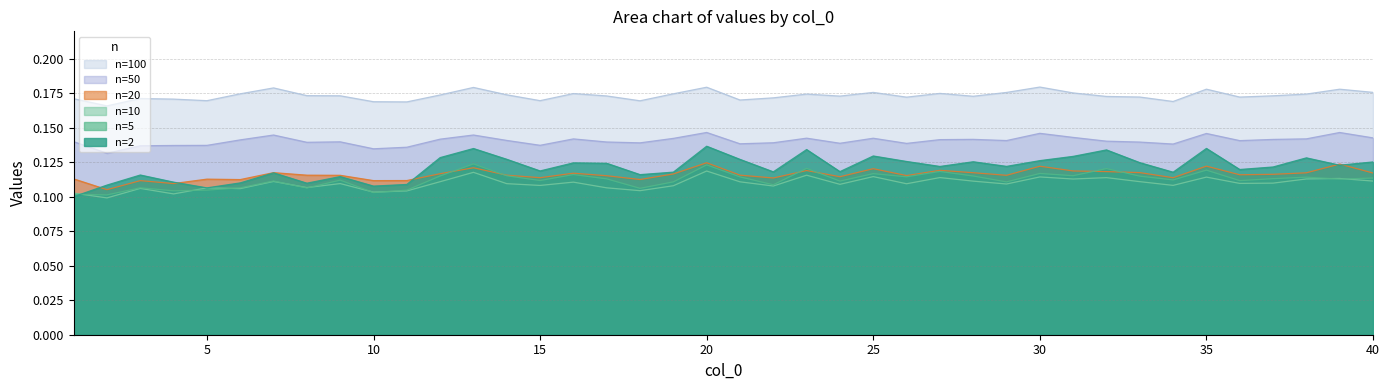

Is it true that 5 equals 0.2 at 27?

False